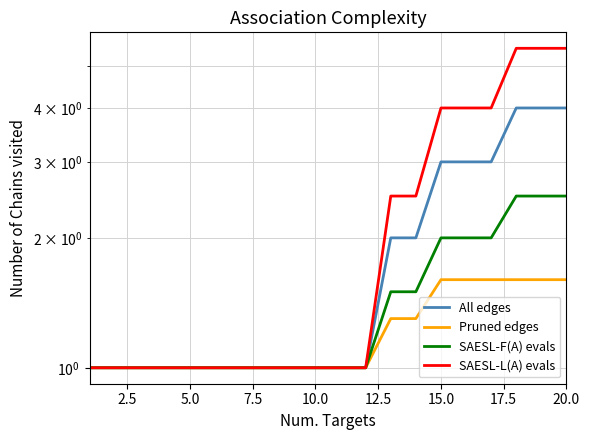

Reading left to right, what are all the values shown in this chart?

All edges: 1.0	1.0	1.0	1.0	1.0	1.0	1.0	1.0	1.0	1.0	1.0	1.0	2.0	2.0	3.0	3.0	3.0	4.0	4.0	4.0
Pruned edges: 1.0	1.0	1.0	1.0	1.0	1.0	1.0	1.0	1.0	1.0	1.0	1.0	1.3	1.3	1.6	1.6	1.6	1.6	1.6	1.6
SAESL-F(A) evals: 1.0	1.0	1.0	1.0	1.0	1.0	1.0	1.0	1.0	1.0	1.0	1.0	1.5	1.5	2.0	2.0	2.0	2.5	2.5	2.5
SAESL-L(A) evals: 1.0	1.0	1.0	1.0	1.0	1.0	1.0	1.0	1.0	1.0	1.0	1.0	2.5	2.5	4.0	4.0	4.0	5.5	5.5	5.5